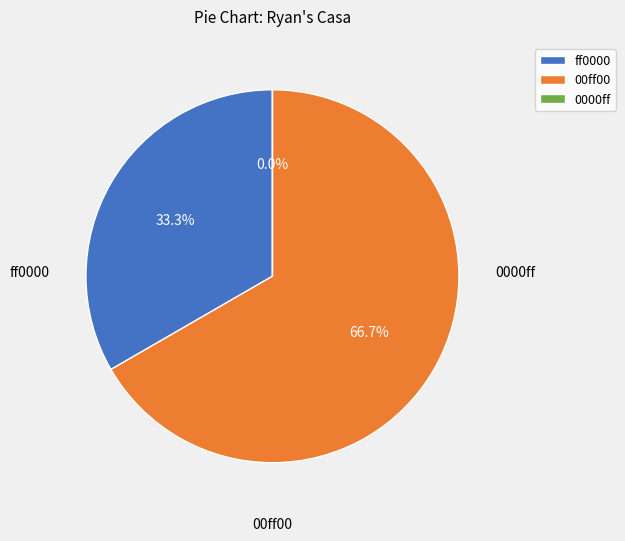

Which slice represents more than half of the pie?

00ff00